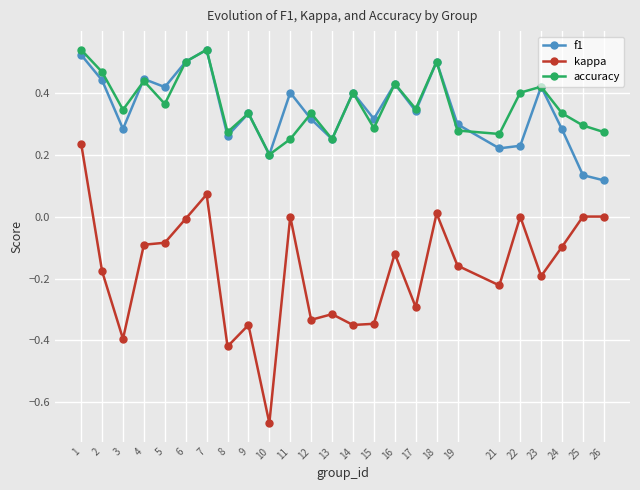

At how many categories does at least one series exceed 0?

25